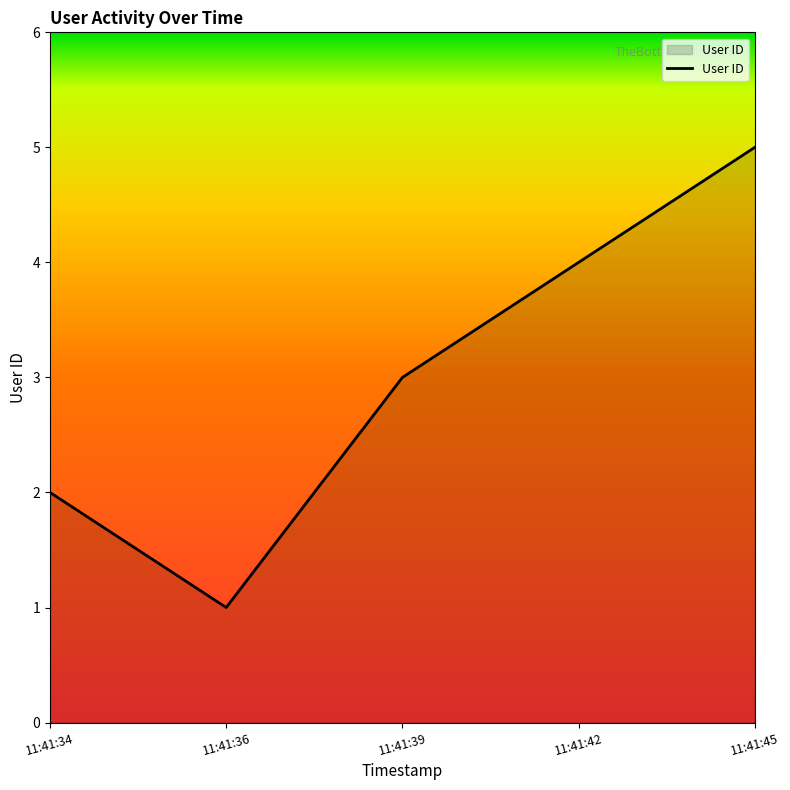

How many lines are shown in the chart?

1